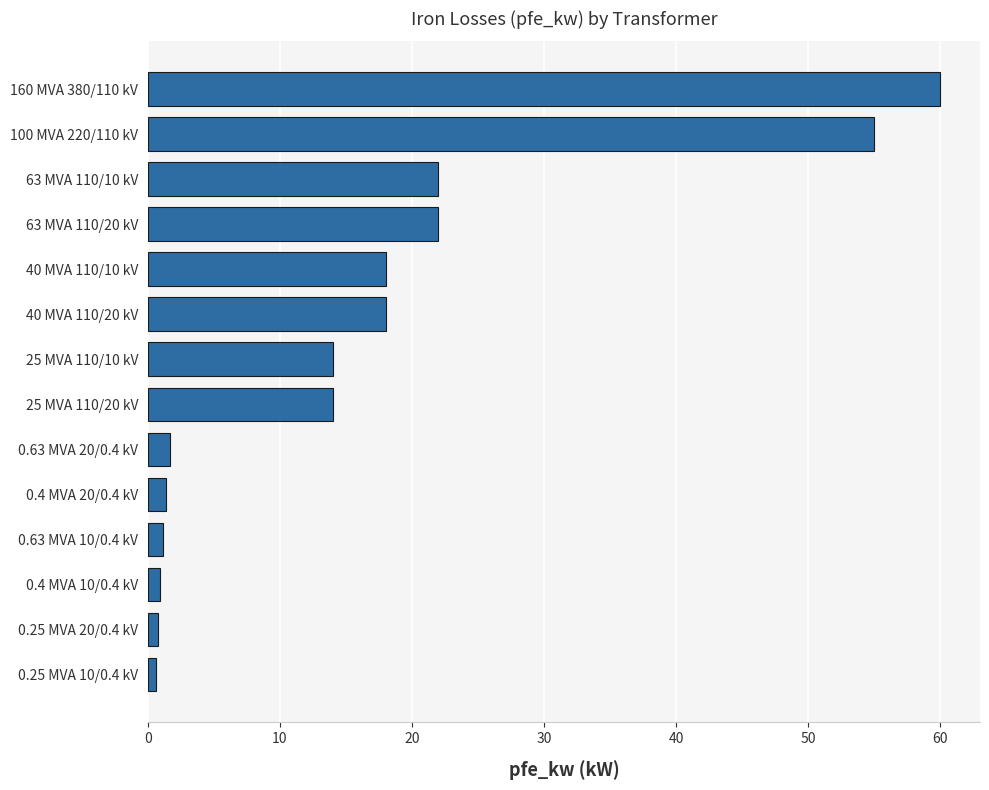

What is the difference between the maximum and second lowest values?

59.2